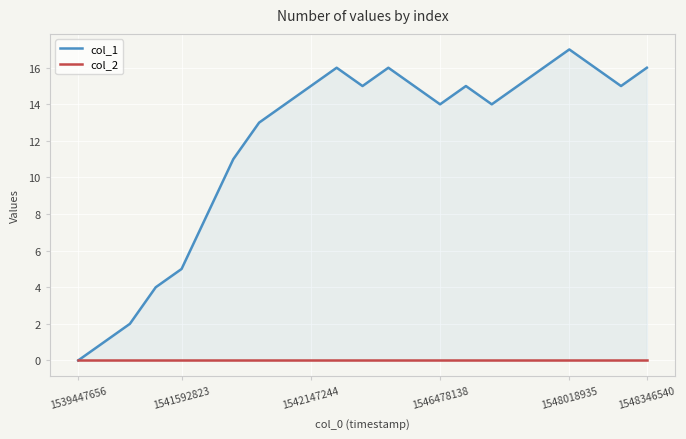

How many categories are shown in the chart?

23